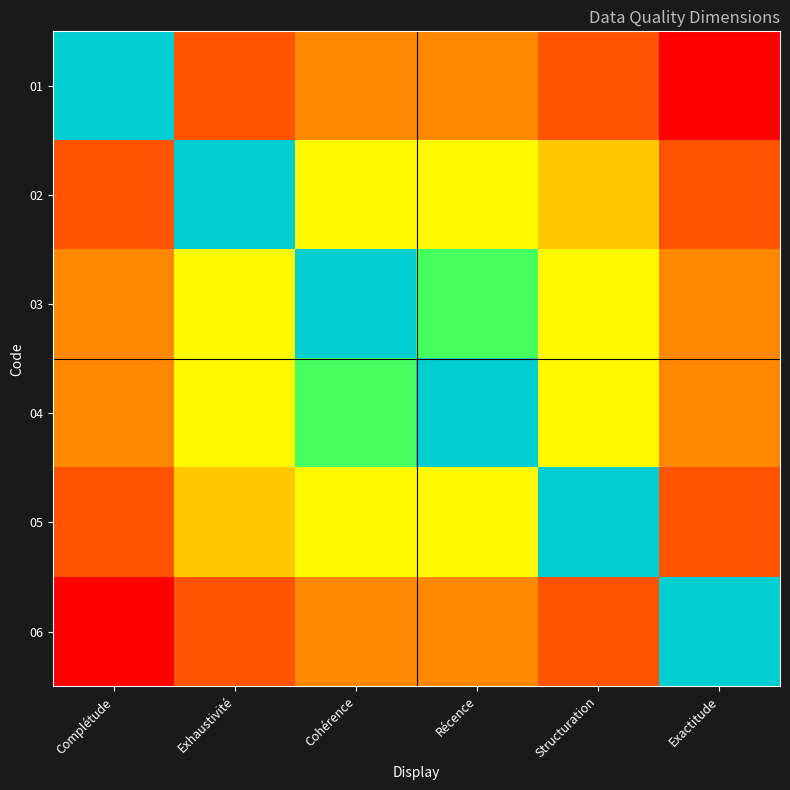

Which series has the largest range (max minus min)?

01